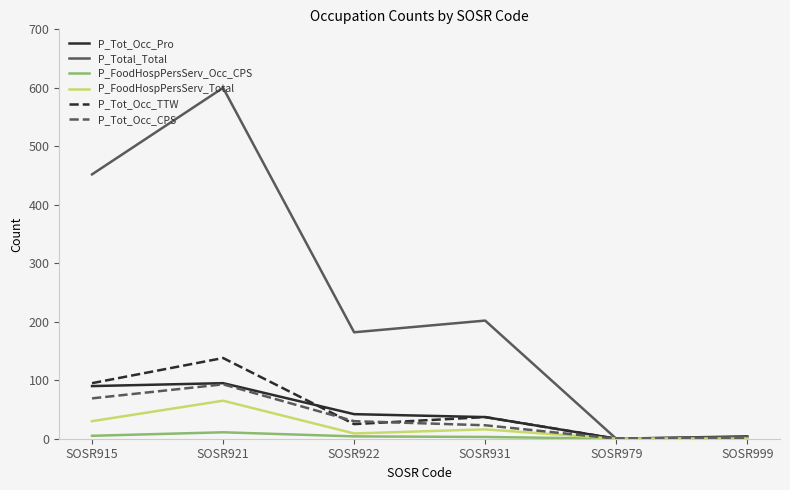

What is the total value across all series at SOSR921?

1002